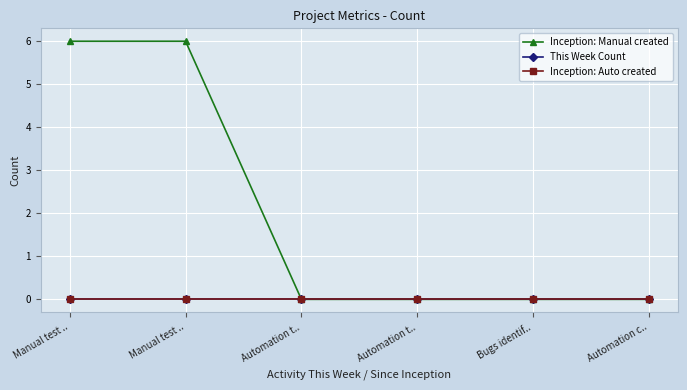

Reading right to left, what are all the values shown in this chart?

Inception: Manual created: 0	0	0	0	6	6
This Week Count: 0	0	0	0	0	0
Inception: Auto created: 0	0	0	0	0	0